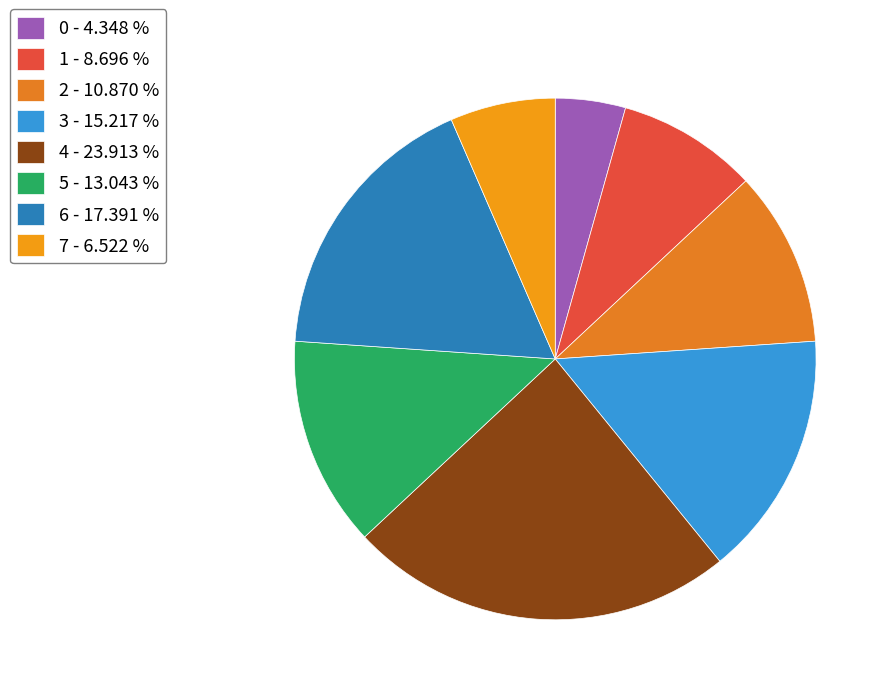

To the nearest percent, what is the combined percentage of 2 and 4?

35%